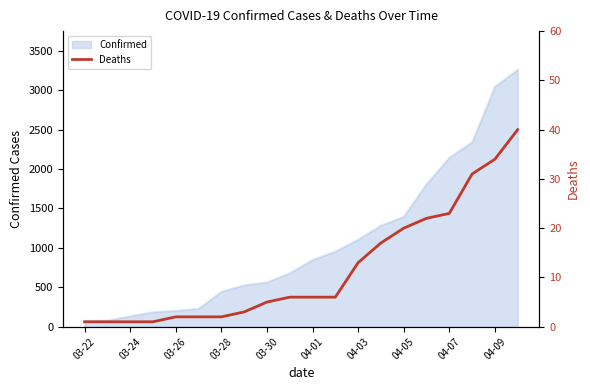

What is the minimum value shown in the chart?

1